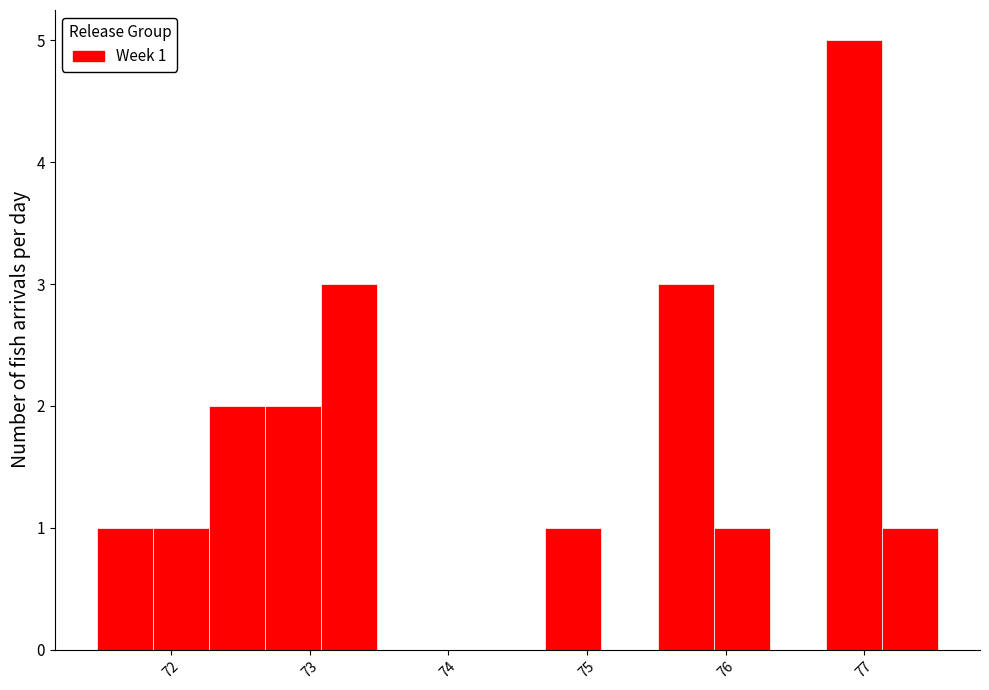

Over which range of the x-axis is the bar tallest?

76.7 to 77.1